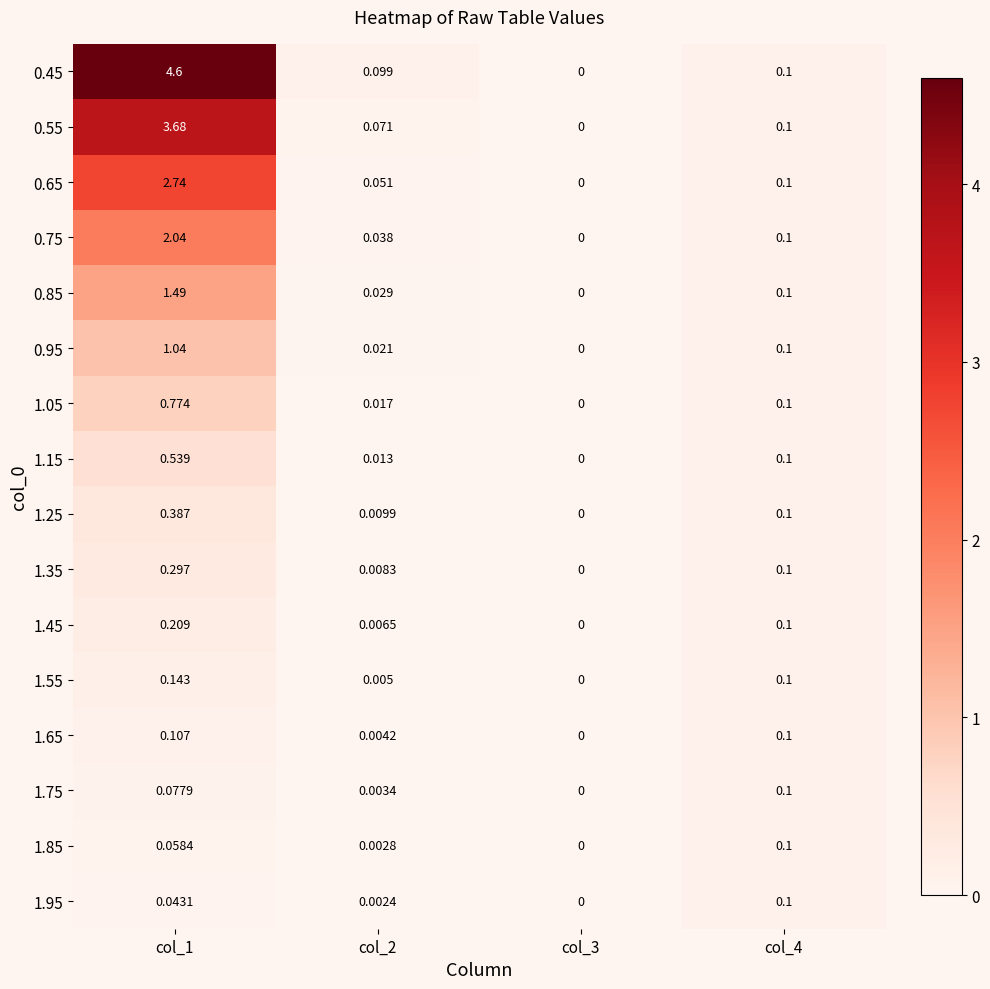

Count the number of data series in this chart.

16